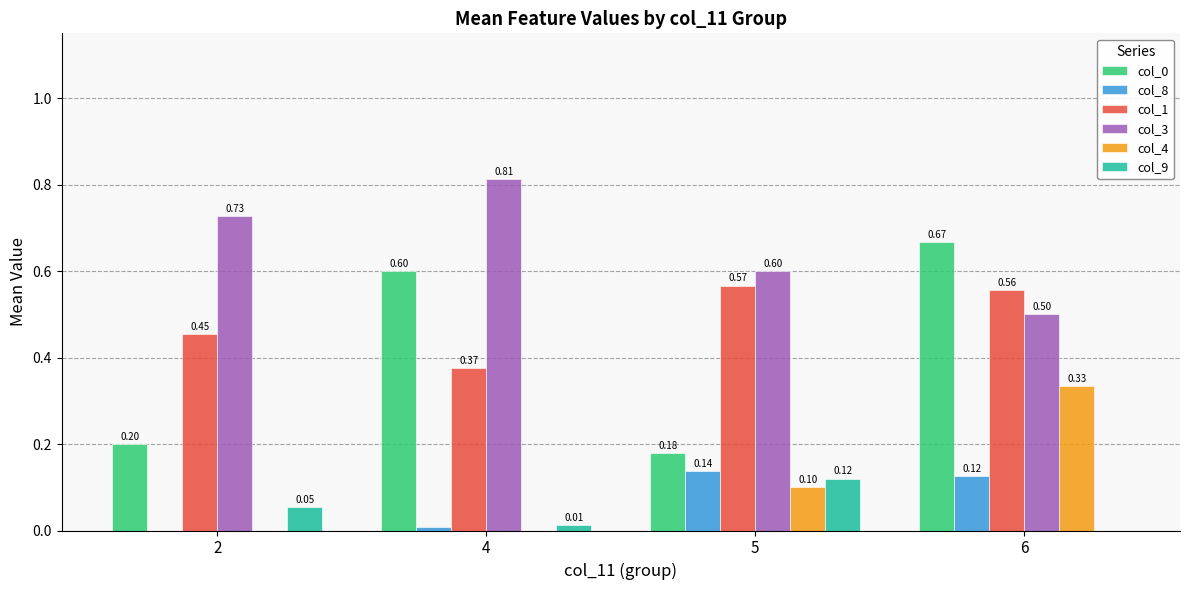

Between 2 and 5, which series saw the biggest shift?

col_8